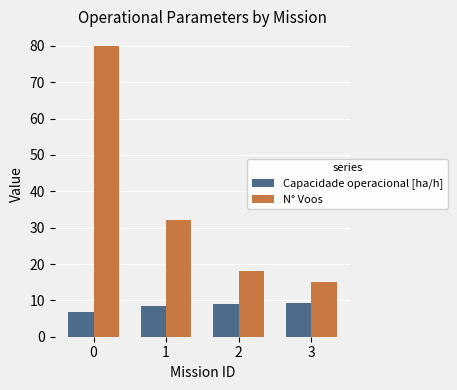

Is it true that Capacidade operacional [ha/h] equals 6.7 at 0?

True